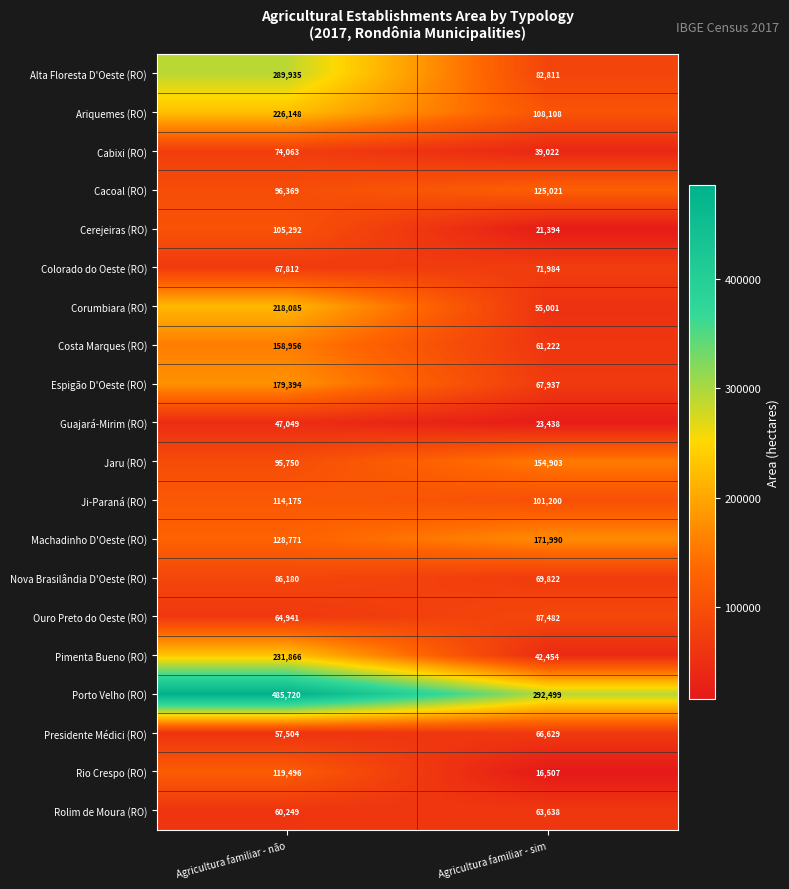

Is it true that Corumbiara (RO) equals 127589 at Agricultura familiar - não?

False